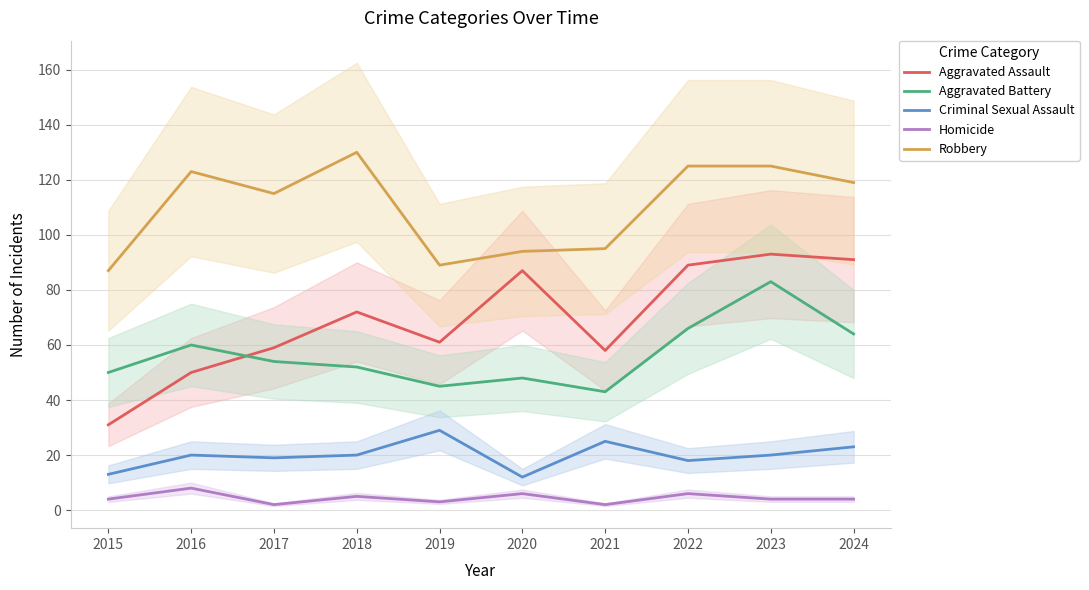

Which category has the lowest value across all series?

2017